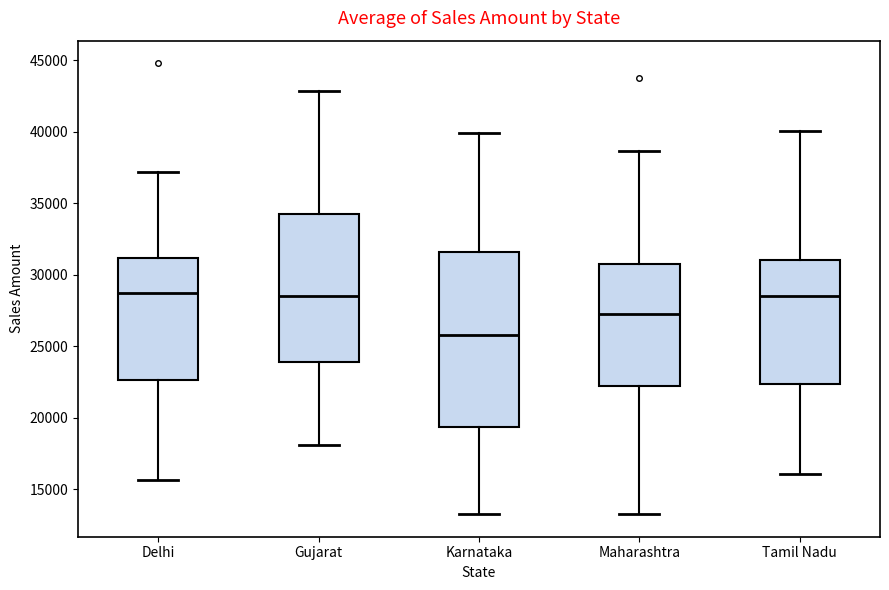

Which box's median line is the lowest?

Karnataka